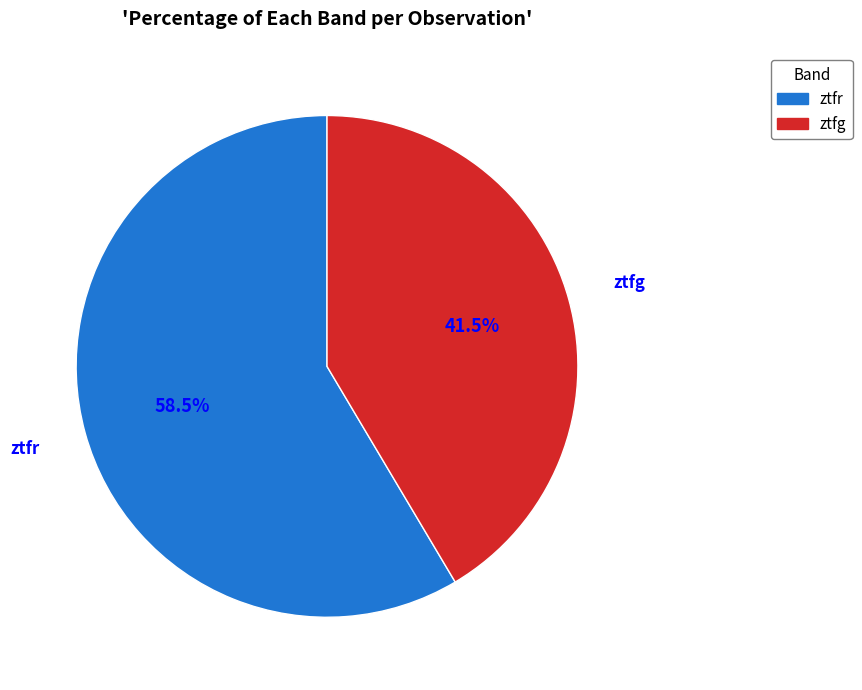

Is ztfg the majority of the pie?

No